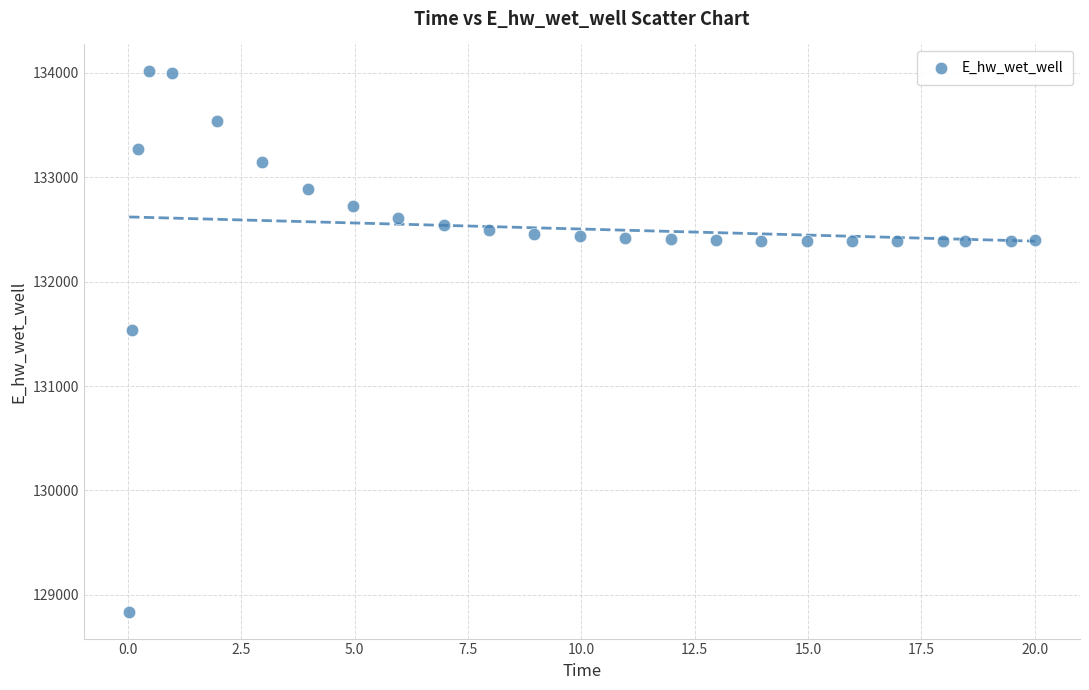

What is the range of Y values (max minus min)?

5170.6